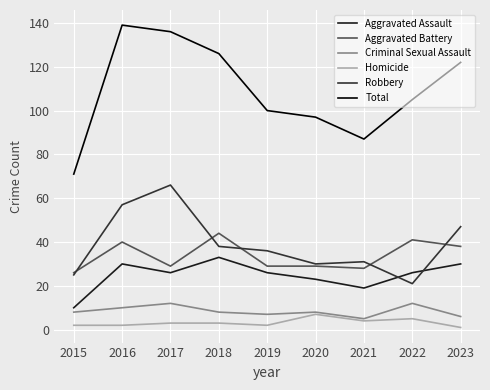

How many intersections are there between Robbery and Aggravated Assault?

2